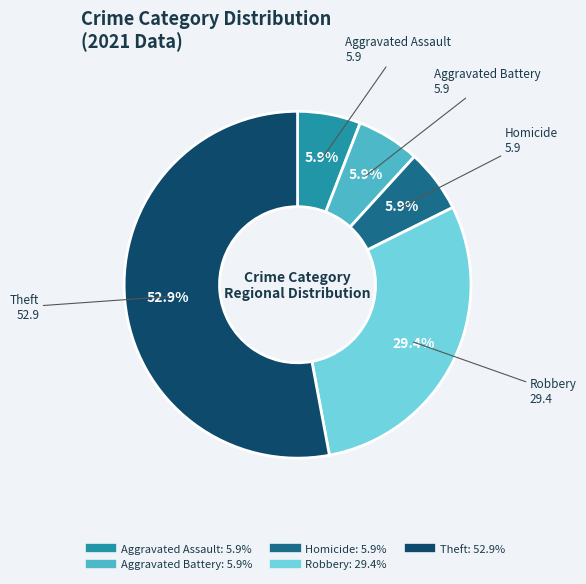

To the nearest percent, what percentage of the pie is Robbery?

29%